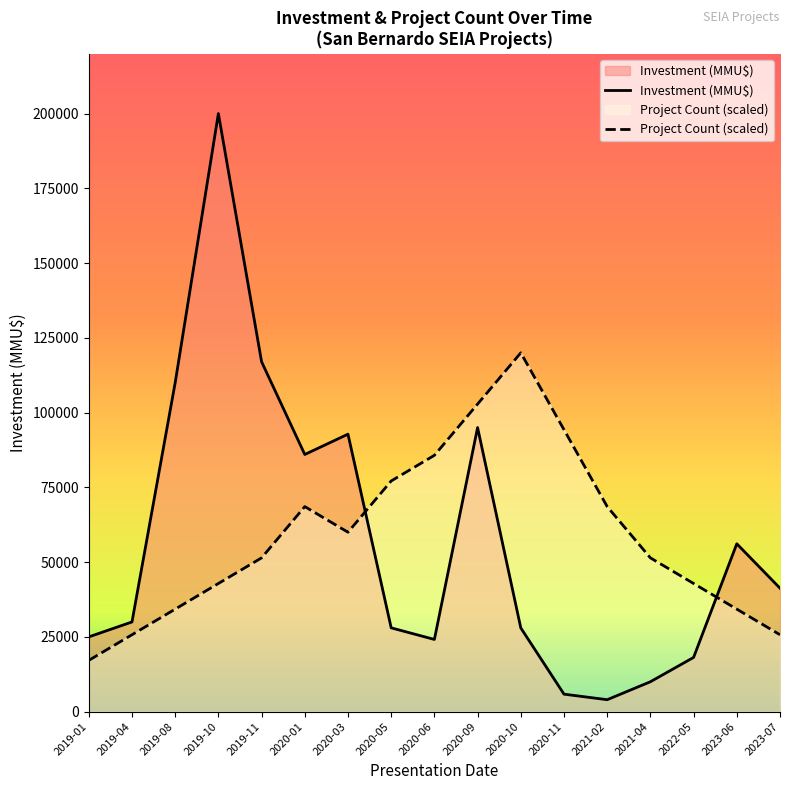

Rank the series at 2019-08 from lowest to highest value.

Project Count (scaled), Investment (MMU$)